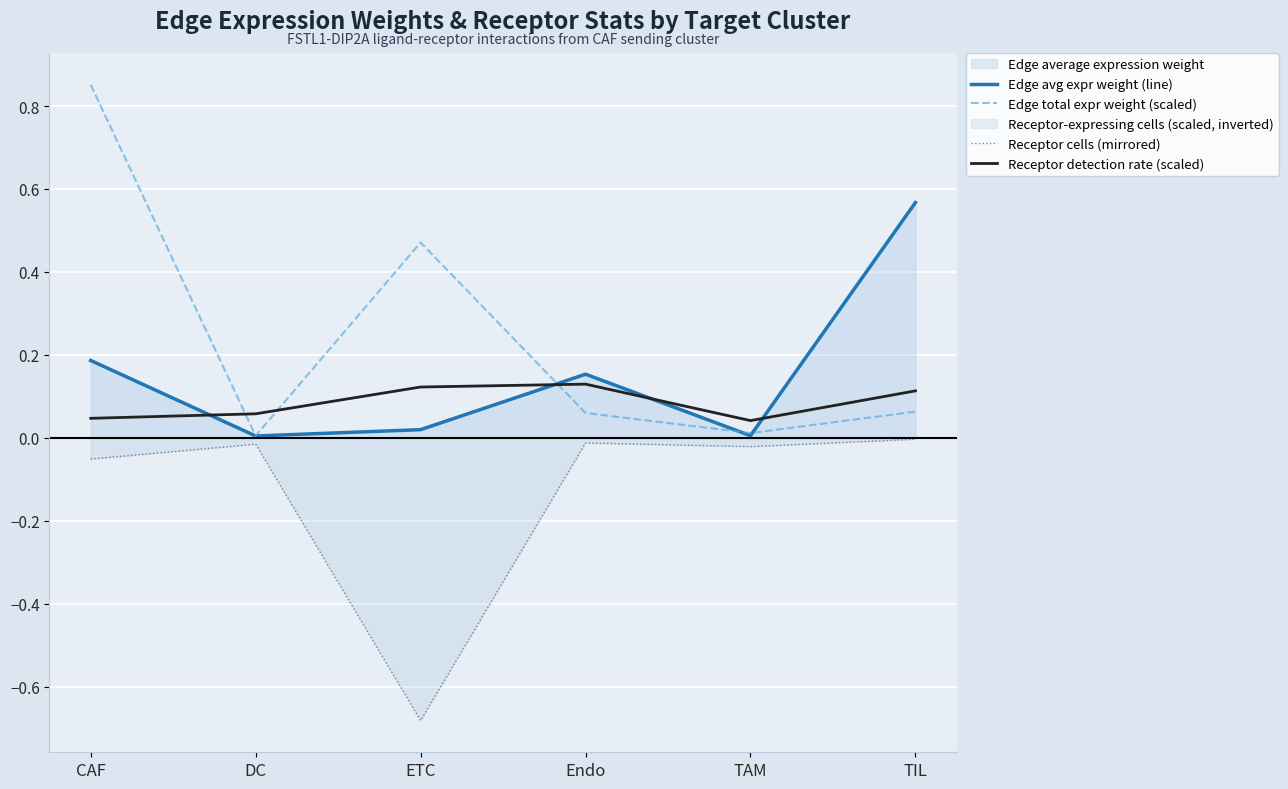

What is the difference between the Edge total expr weight (scaled) values at TIL and TAM?

0.1